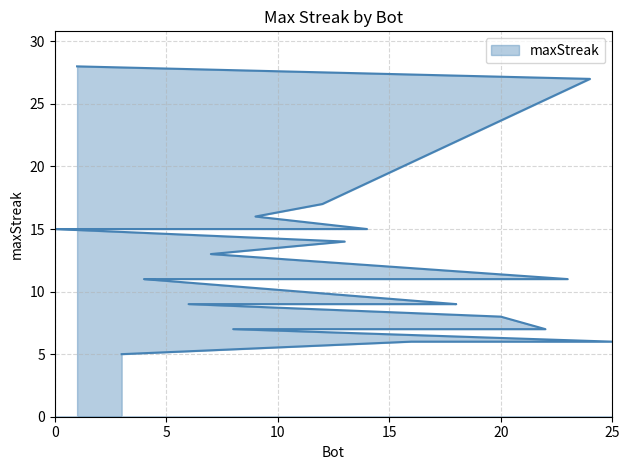

List the labels in order of value, smallest first.

3, 25, 16, 22, 8, 20, 18, 17, 15, 10, 6, 23, 21, 19, 5, 4, 7, 13, 14, 11, 2, 0, 9, 12, 24, 1